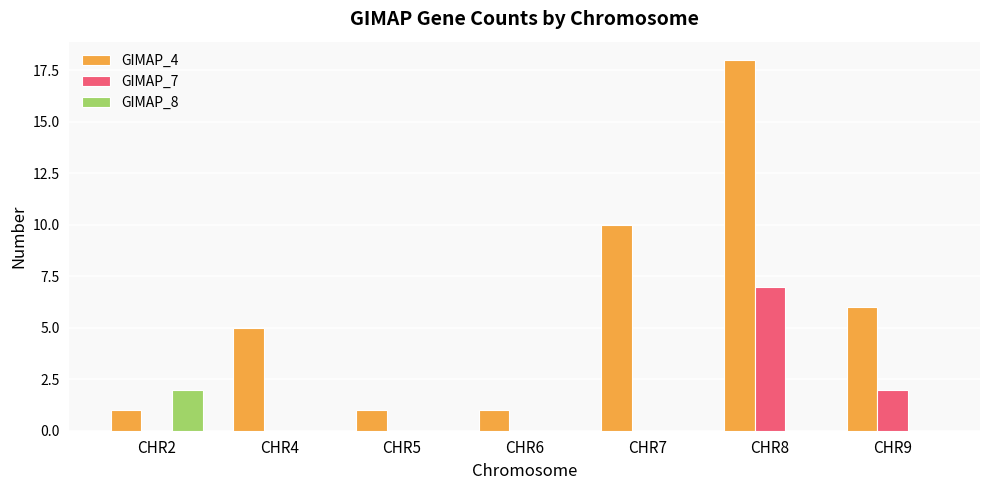

Which series changed the most between CHR4 and CHR6?

GIMAP_4